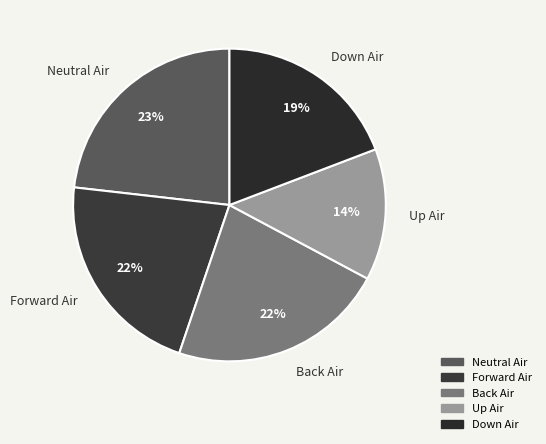

What is the ratio of the value at Back Air to the value at Up Air?

1.6